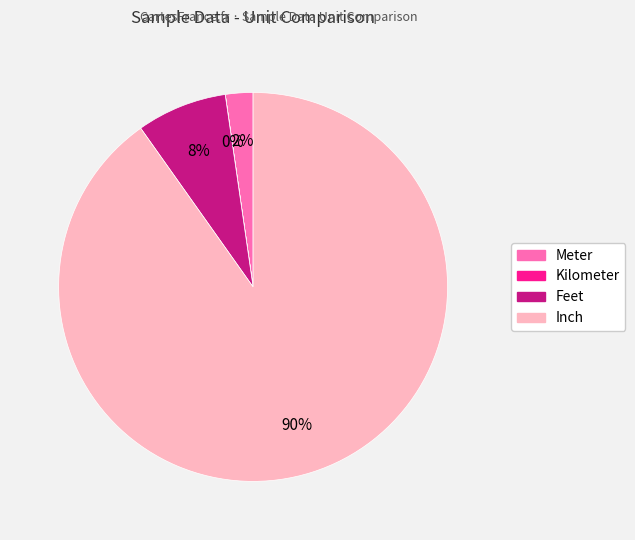

To the nearest percent, what is the difference between the largest and smallest slice percentages?

90%